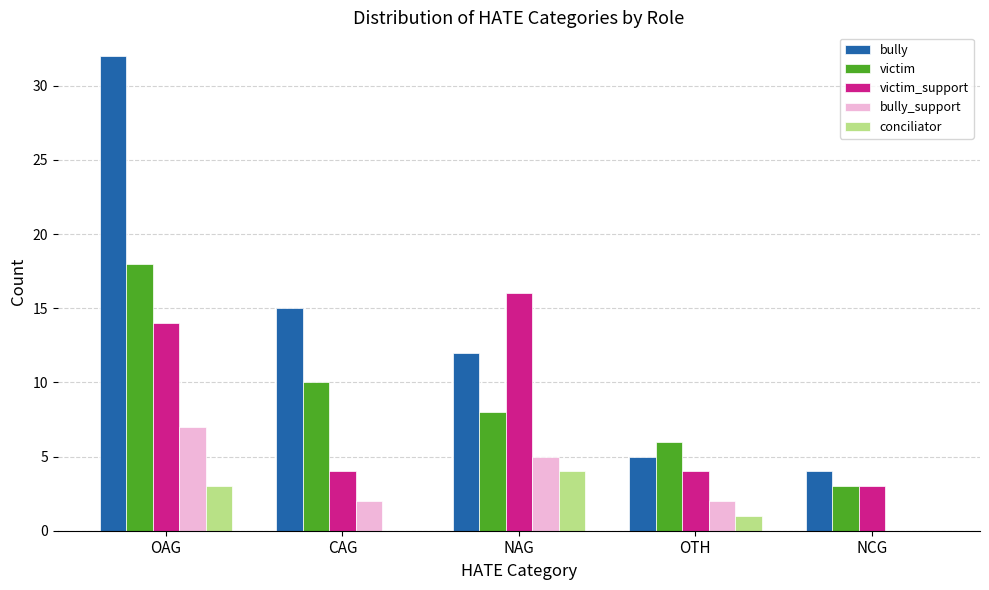

What is the total value across all series at NCG?

10